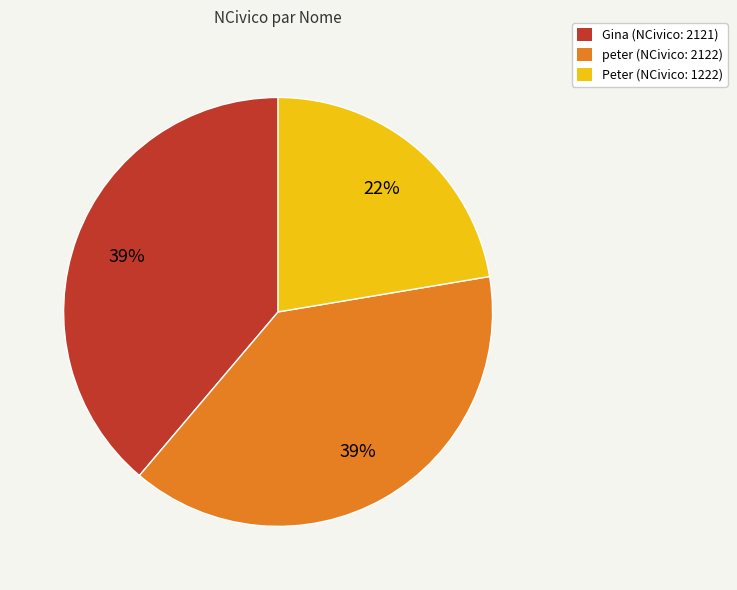

To the nearest percent, what is the combined percentage of Gina (NCivico: 2121) and Peter (NCivico: 1222)?

61%